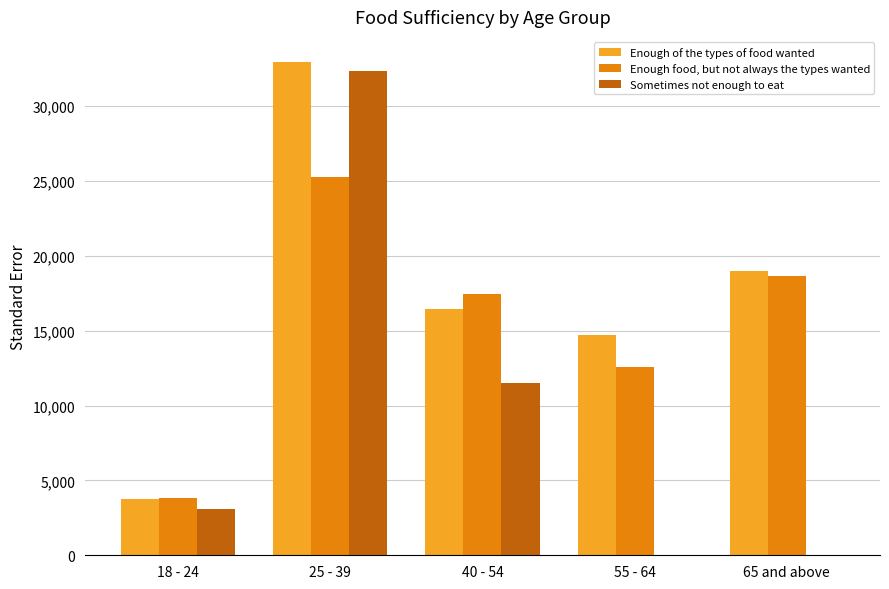

Between 25 - 39 and 65 and above, which series saw the biggest shift?

Sometimes not enough to eat